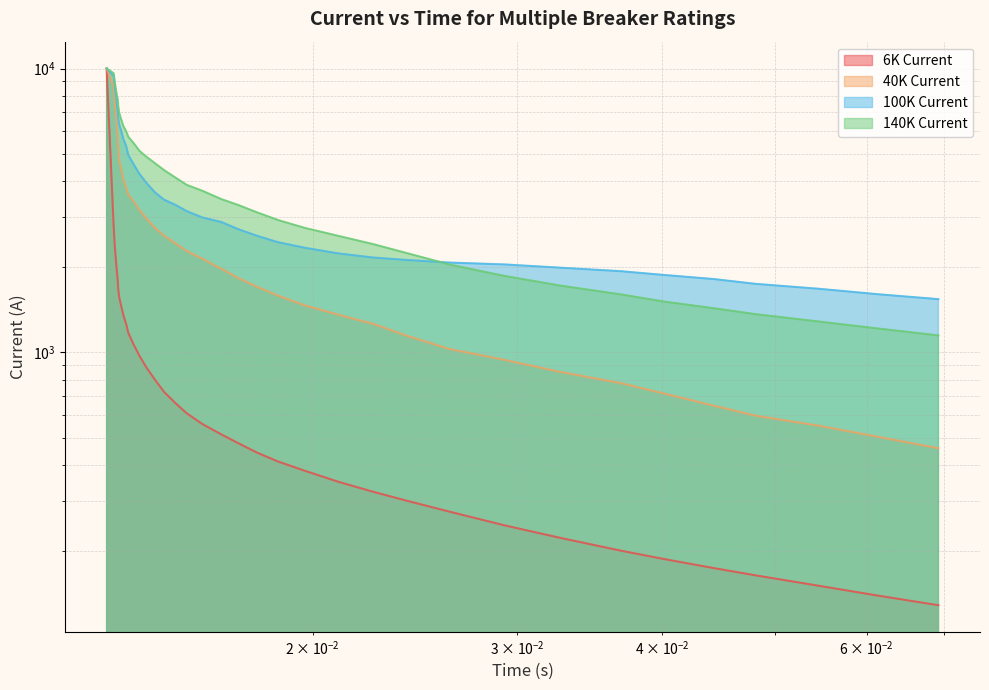

Which series has the widest spread of values?

6K Current